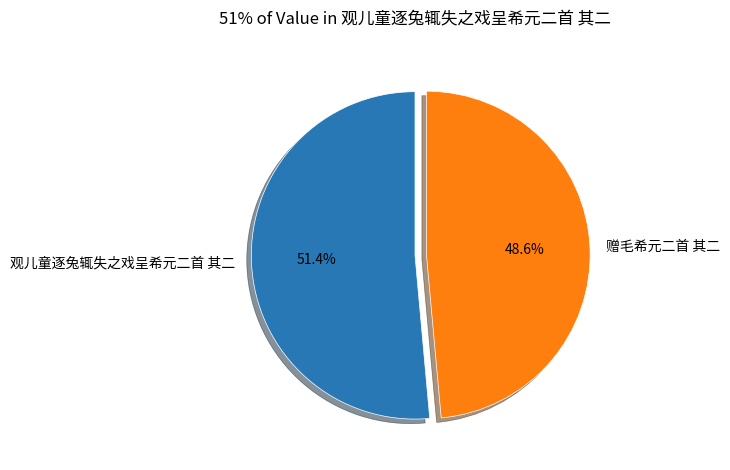

What portion of the pie excludes 观儿童逐兔辄失之戏呈希元二首 其二?

48.6%